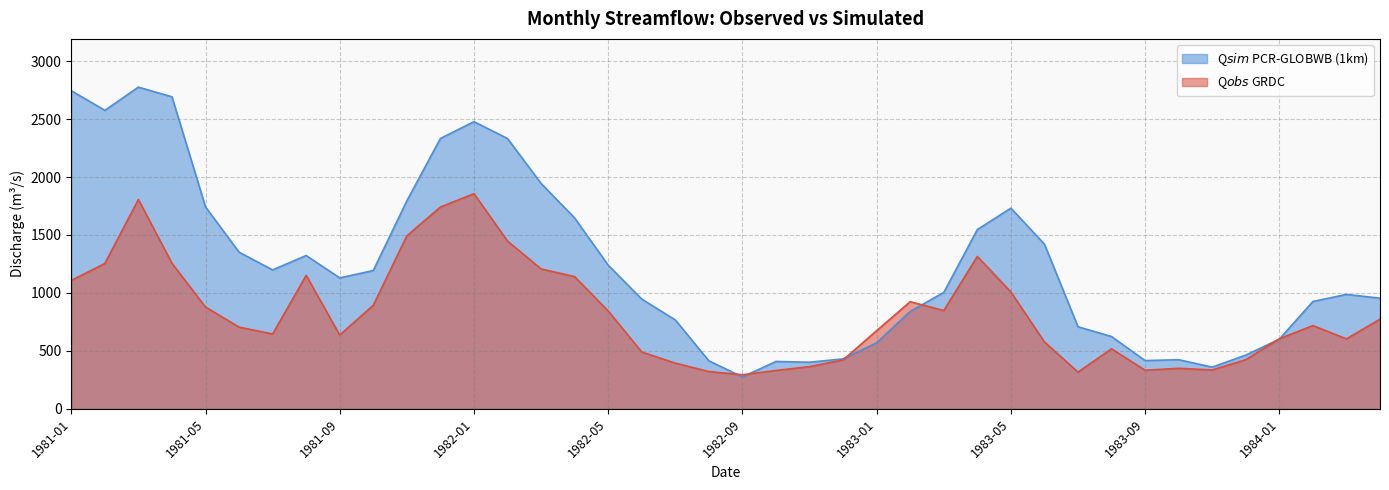

At which category is the sum across all series the highest?

1981-03